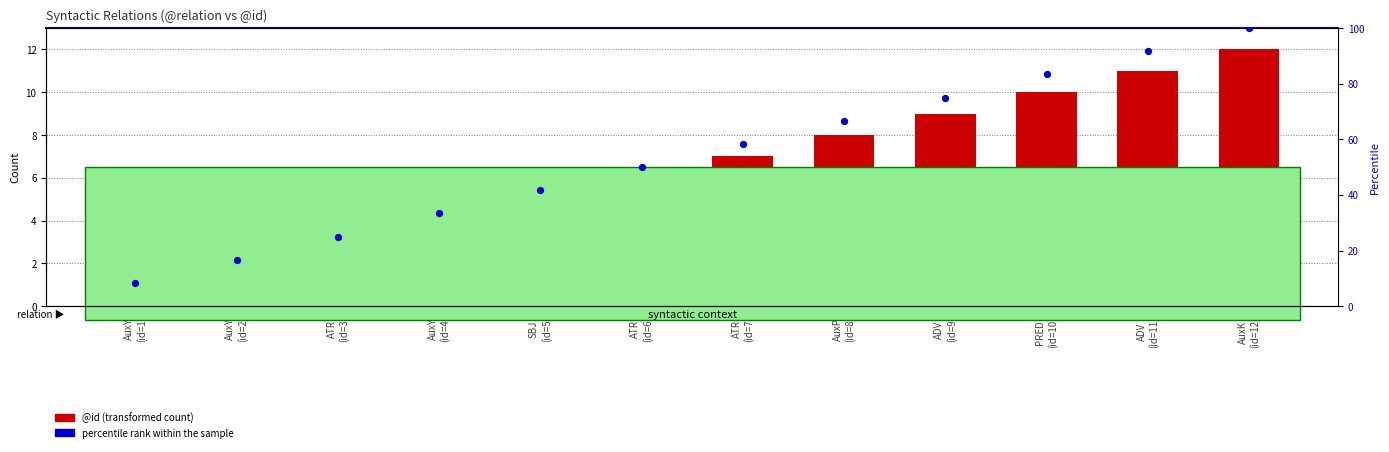

Which series has the largest total across all categories?

percentile rank within the sample